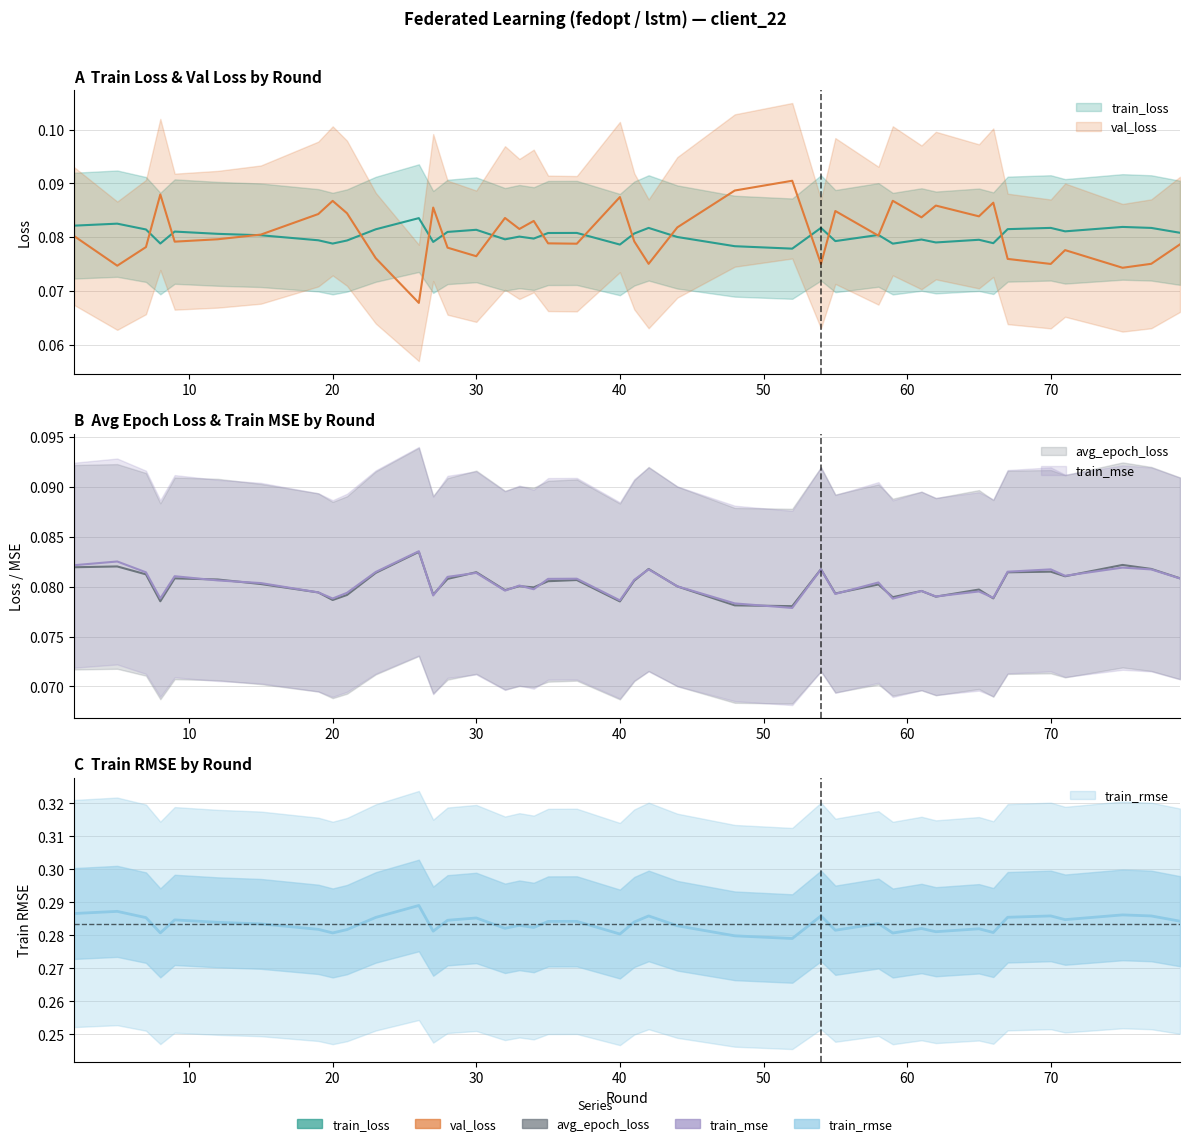

What is the spread (max minus min) of values at 30?

0.2